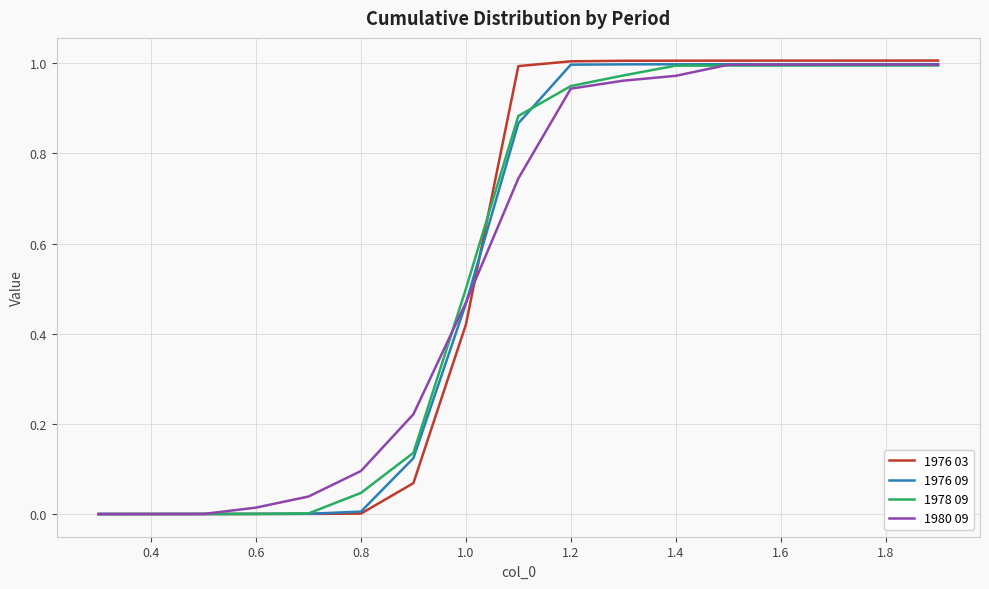

Which series has the largest range (max minus min)?

1976 03